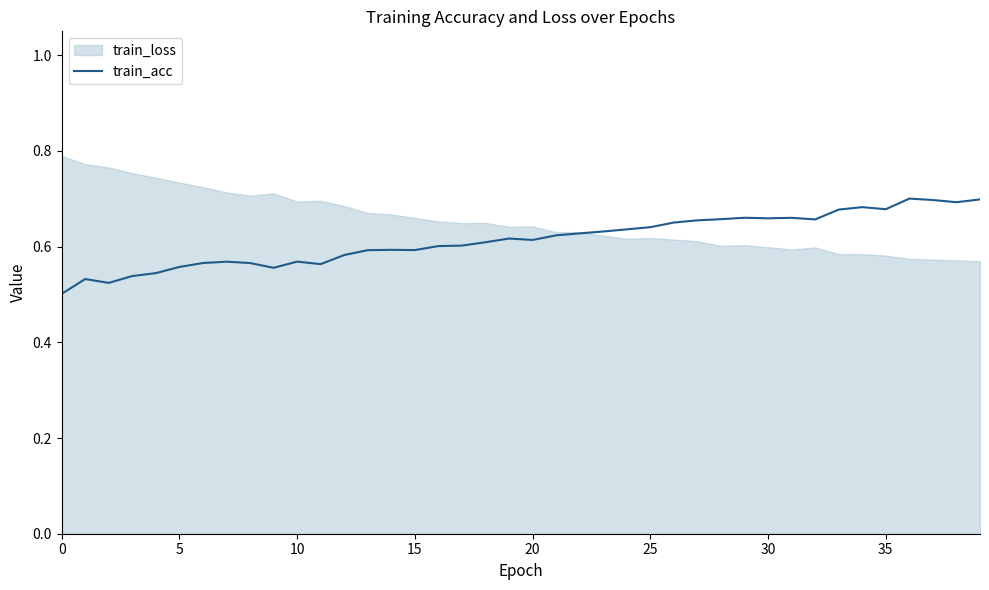

The value at 11 is 0.3. True or false?

False